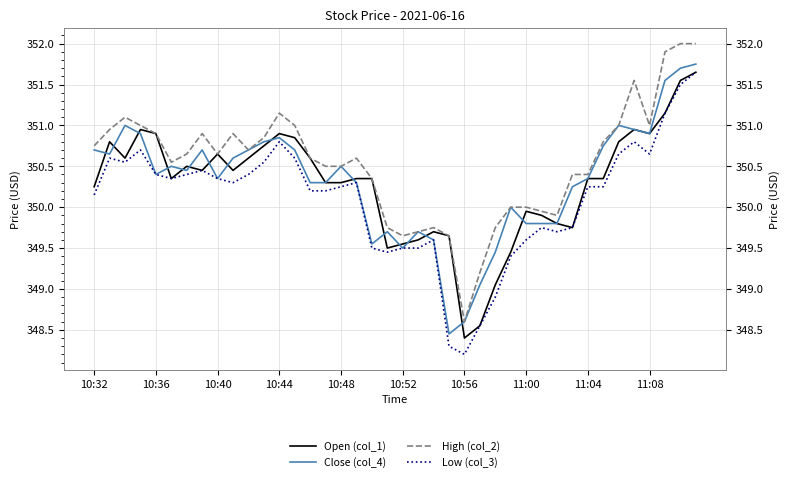

What are all the series names shown in the legend?

Open (col_1), Close (col_4), High (col_2), Low (col_3)